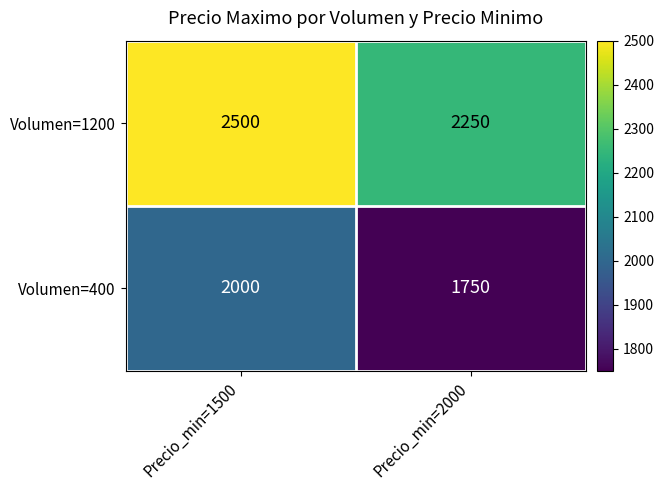

Is it true that Volumen=400 equals 2000 at Precio_min=1500?

True